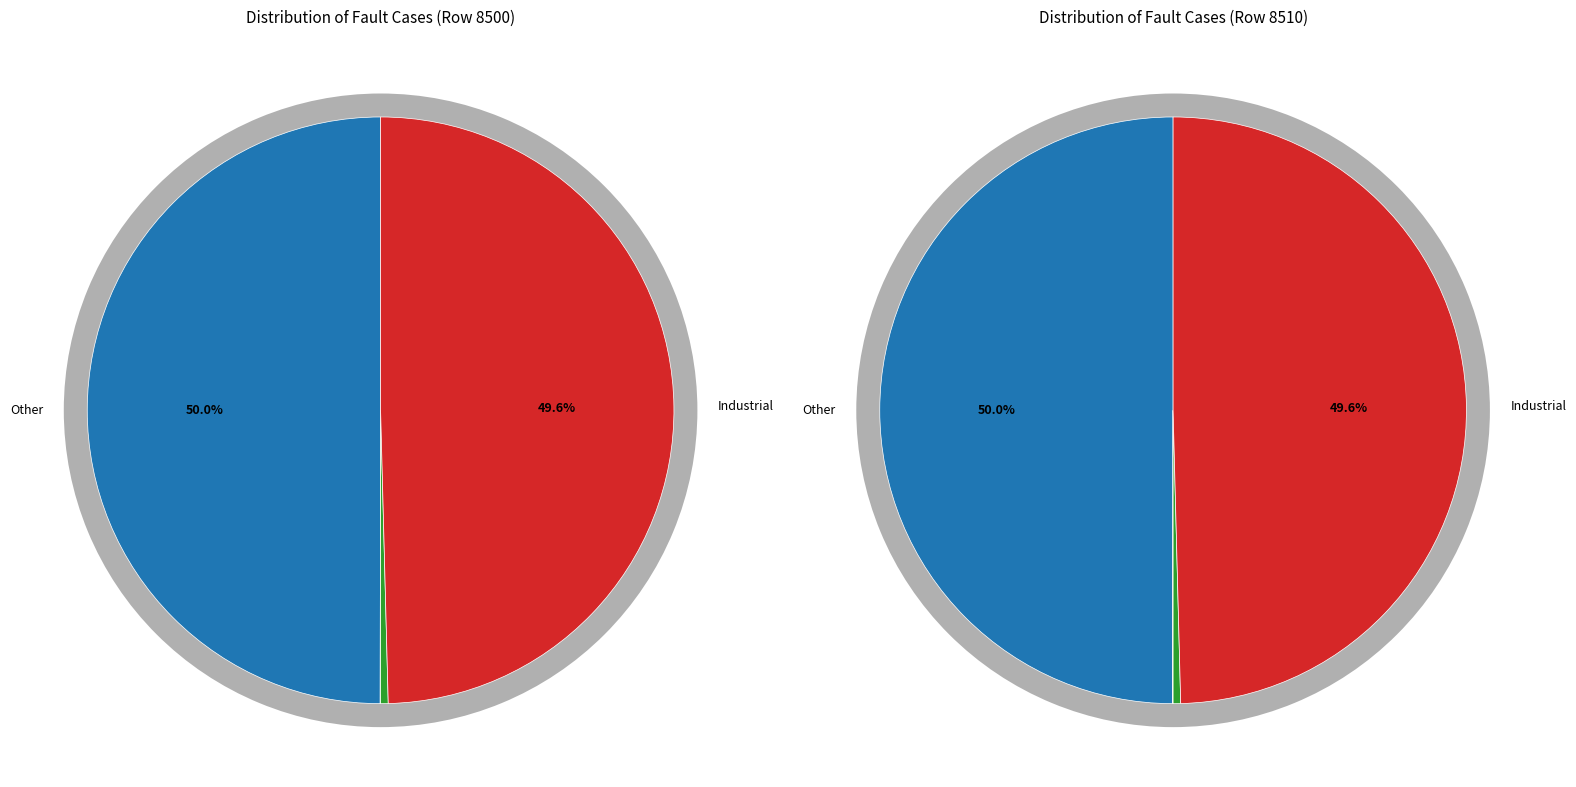

Does 2 account for over 50% of the chart?

No